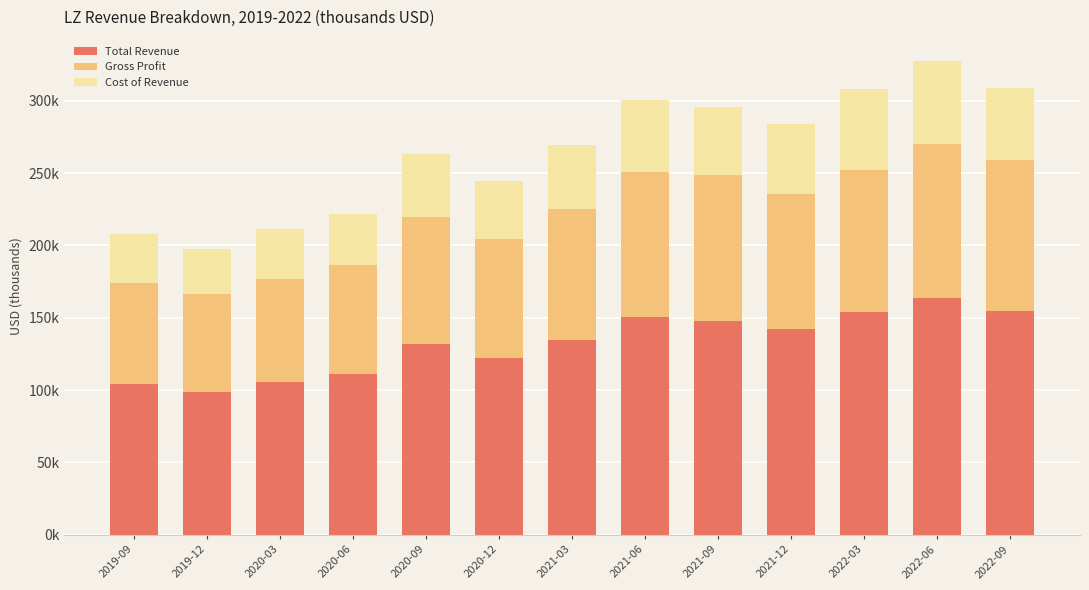

Are the bars grouped side by side (vs. stacked)?

No